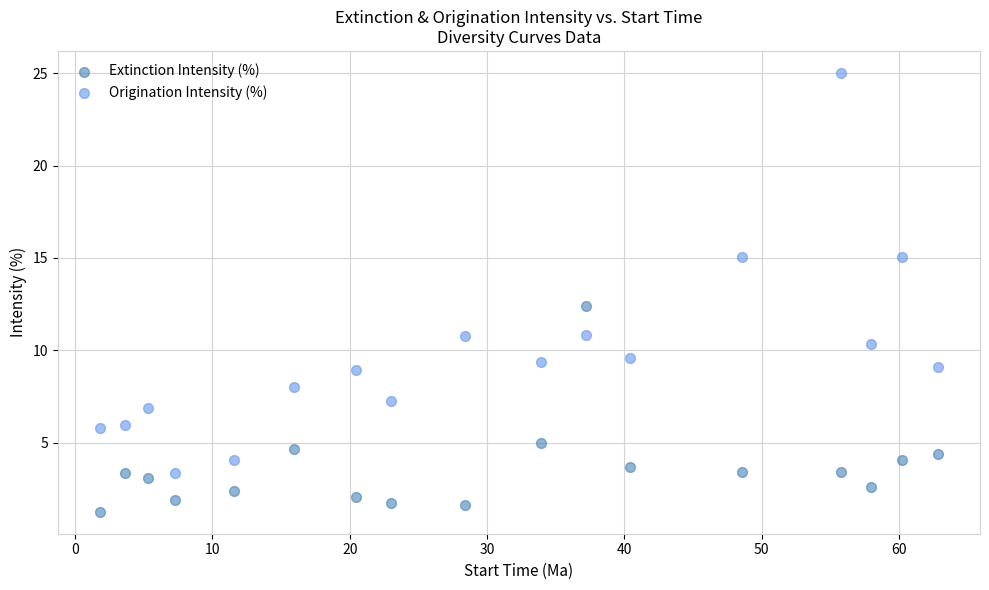

Across all series, what Y value is closest to 13?

12.4